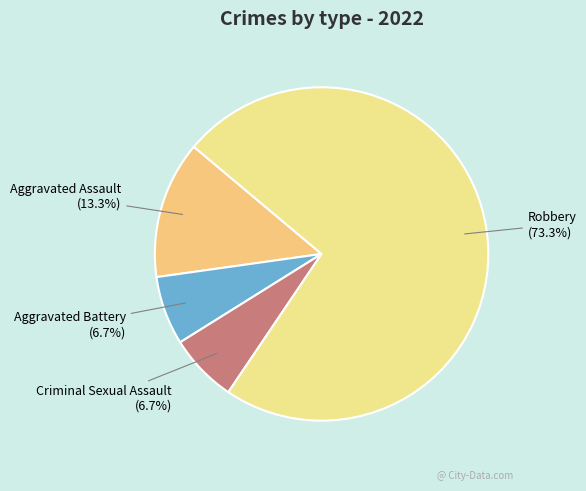

The Criminal Sexual Assault slice represents 7% of the pie. True or false?

True